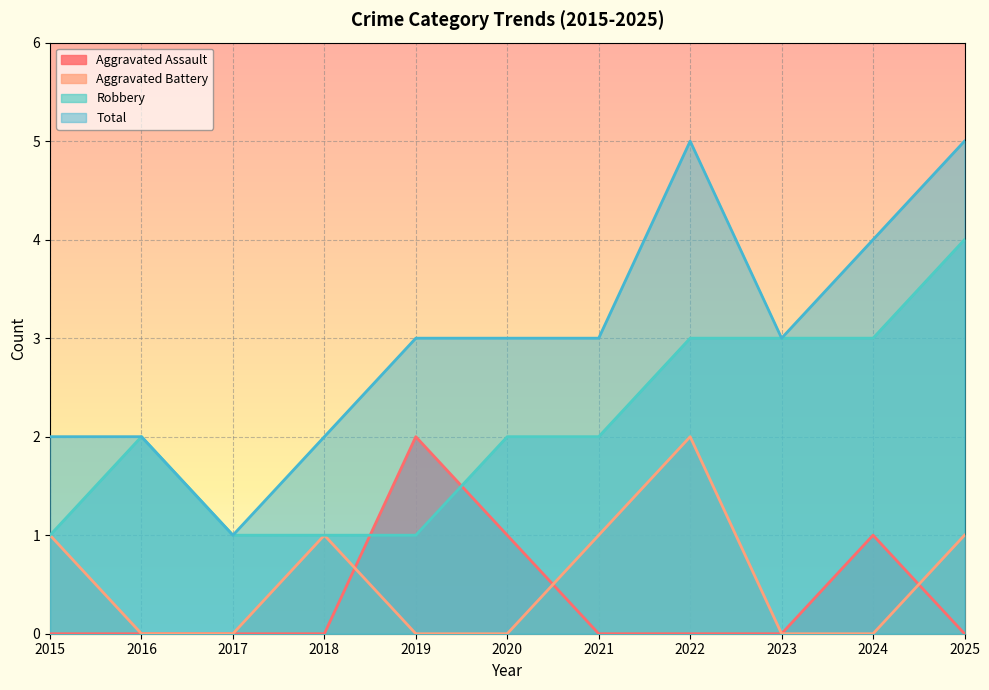

What is the sum of all Aggravated Battery values?

6